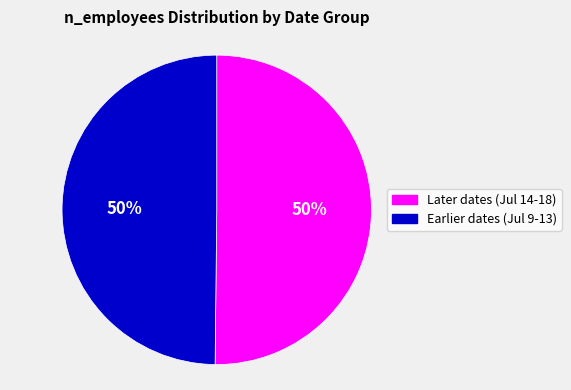

To the nearest percent, what portion does Later dates (Jul 14-18) represent?

50%